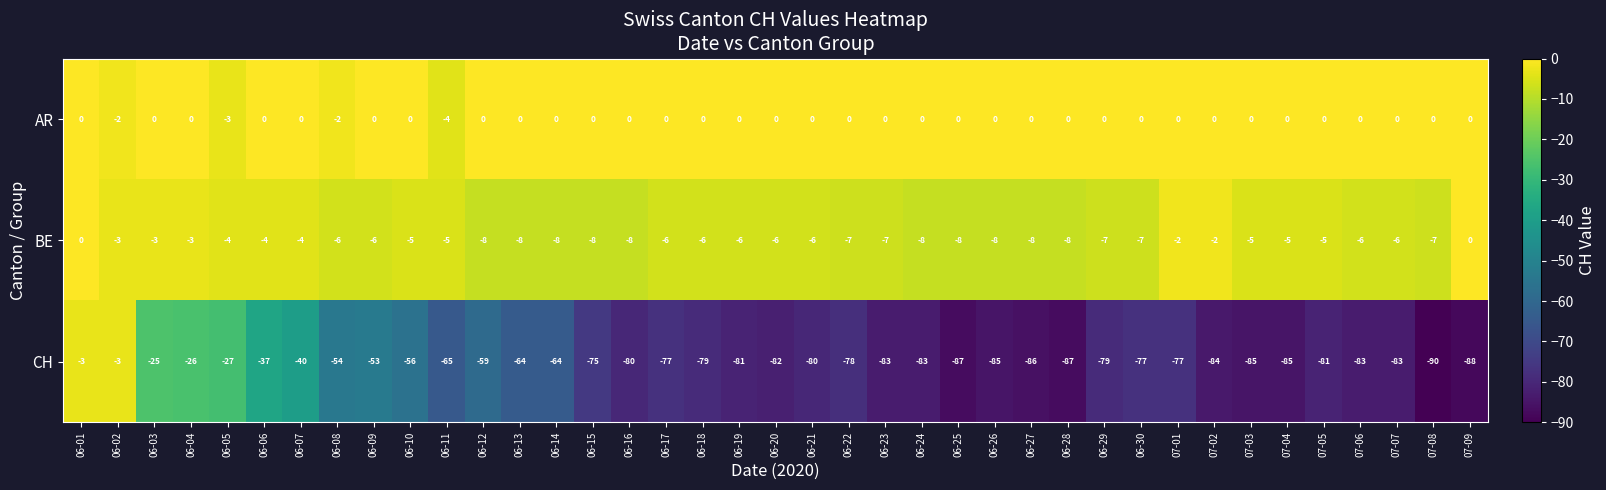

At which label is AR closest to -2?

06-02